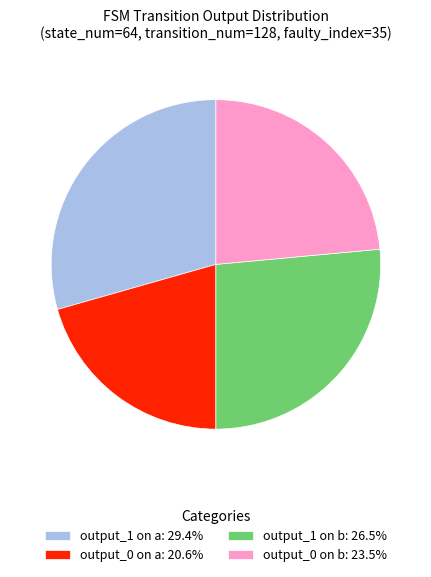

Does any single category account for the majority?

No